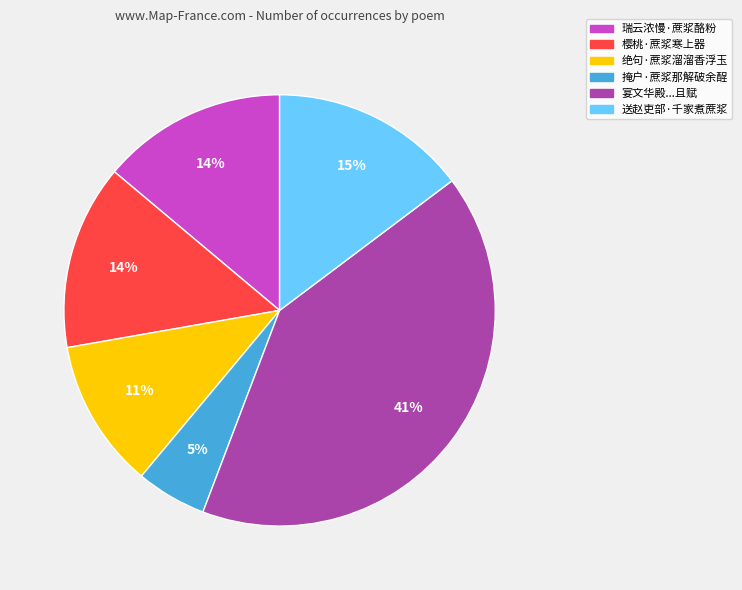

Which category has the biggest portion of the pie?

宴文华殿...且赋